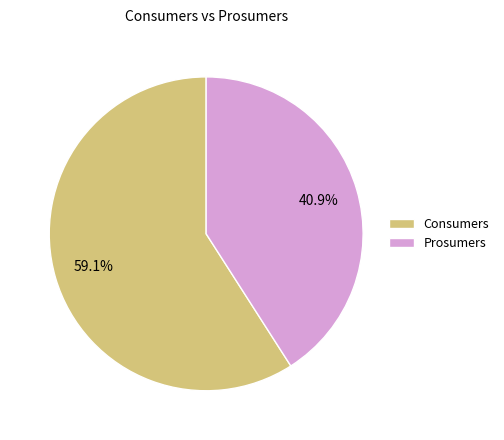

Is it true that Prosumers is 41% of the pie?

True